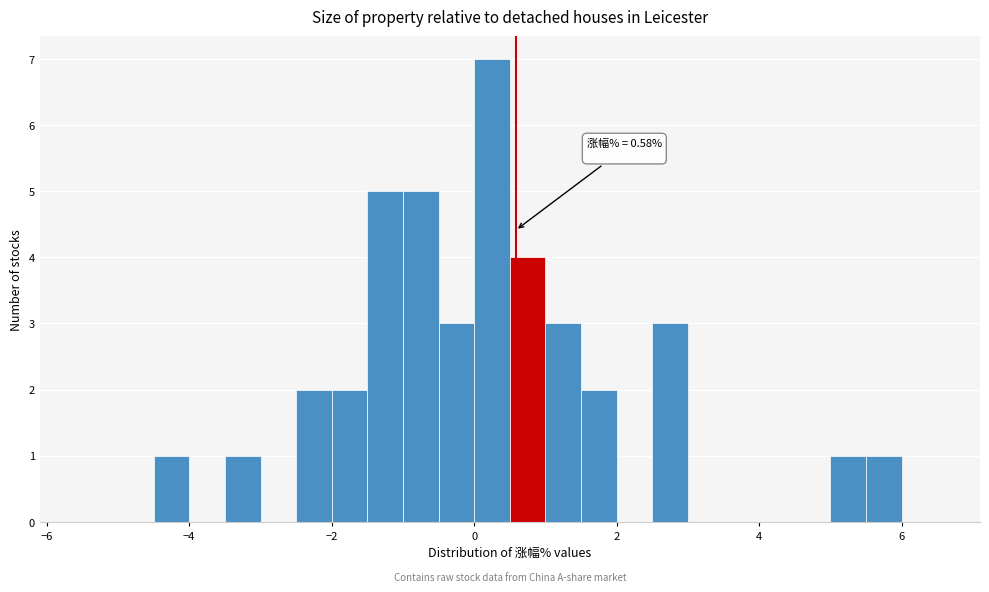

Read against the x-axis, roughly where is the centre of the tallest bar?

0.2